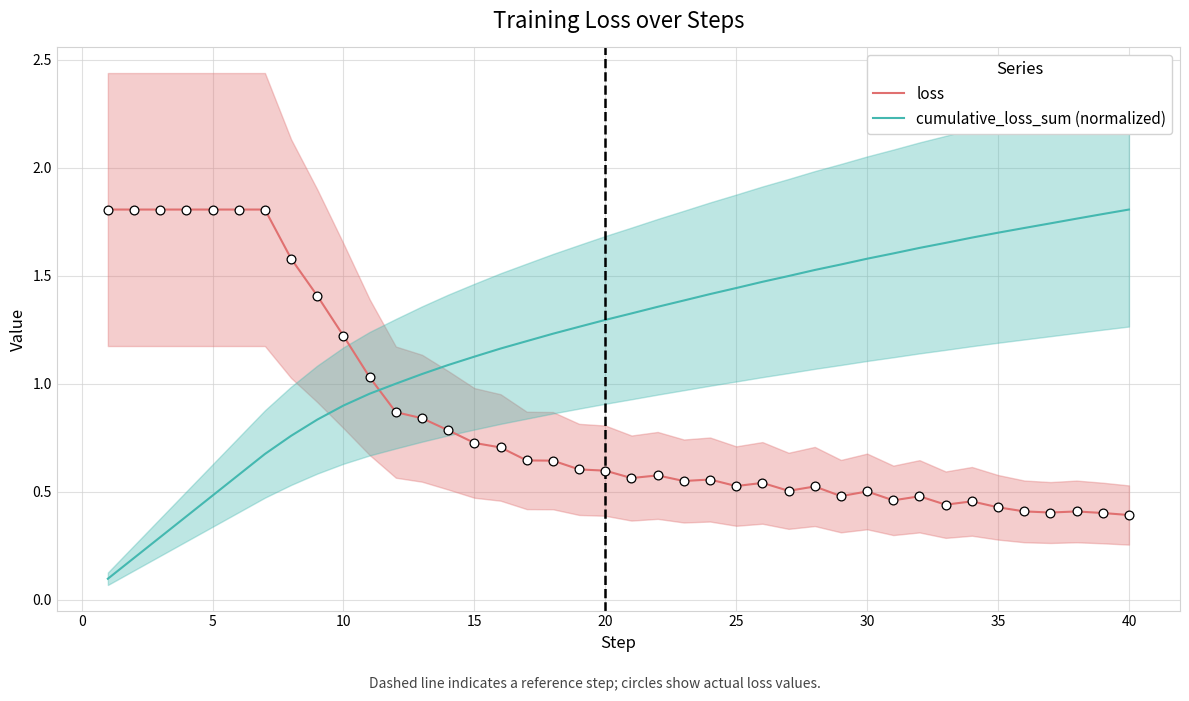

What are all the series names shown in the legend?

loss, cumulative_loss_sum (normalized)